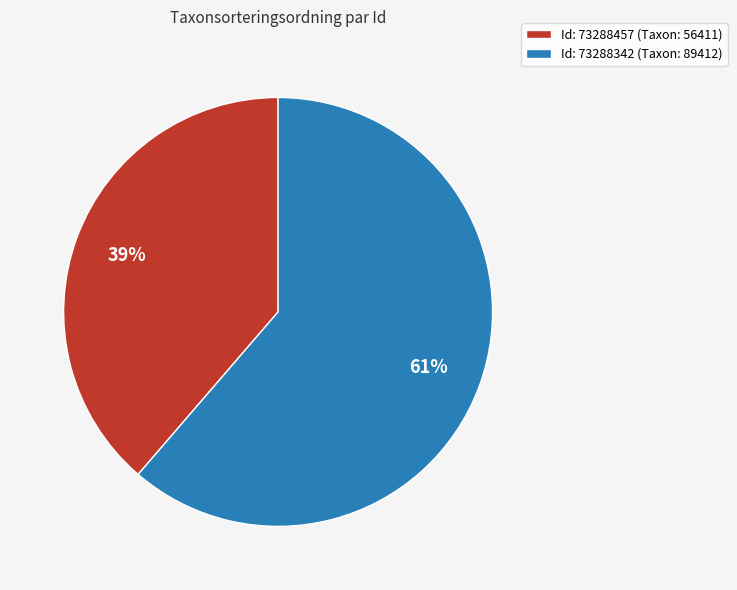

The Id: 73288342 (Taxon: 89412) slice represents 61% of the pie. True or false?

True